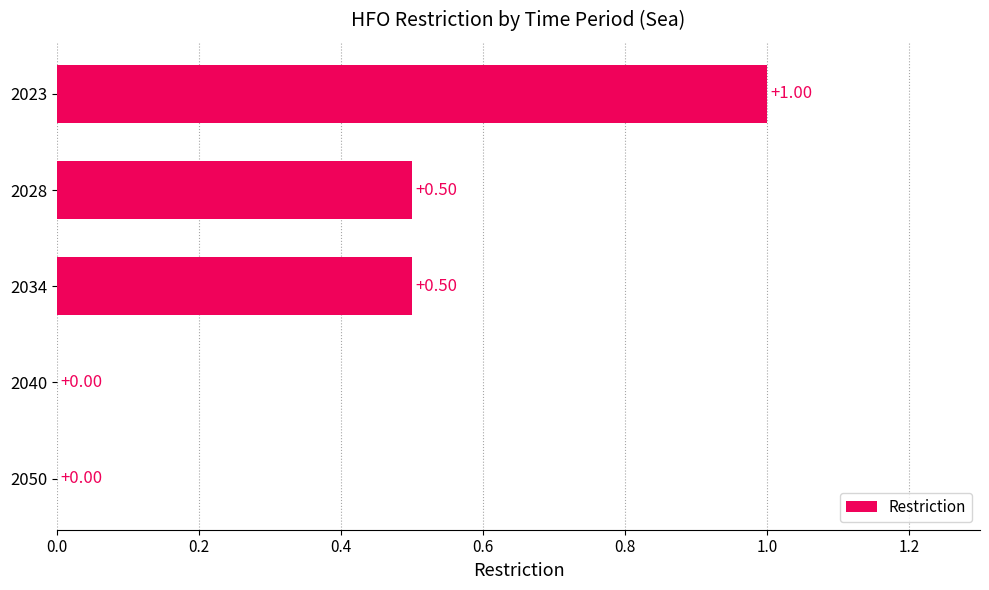

Between 2040 and 2034, which is larger?

2034